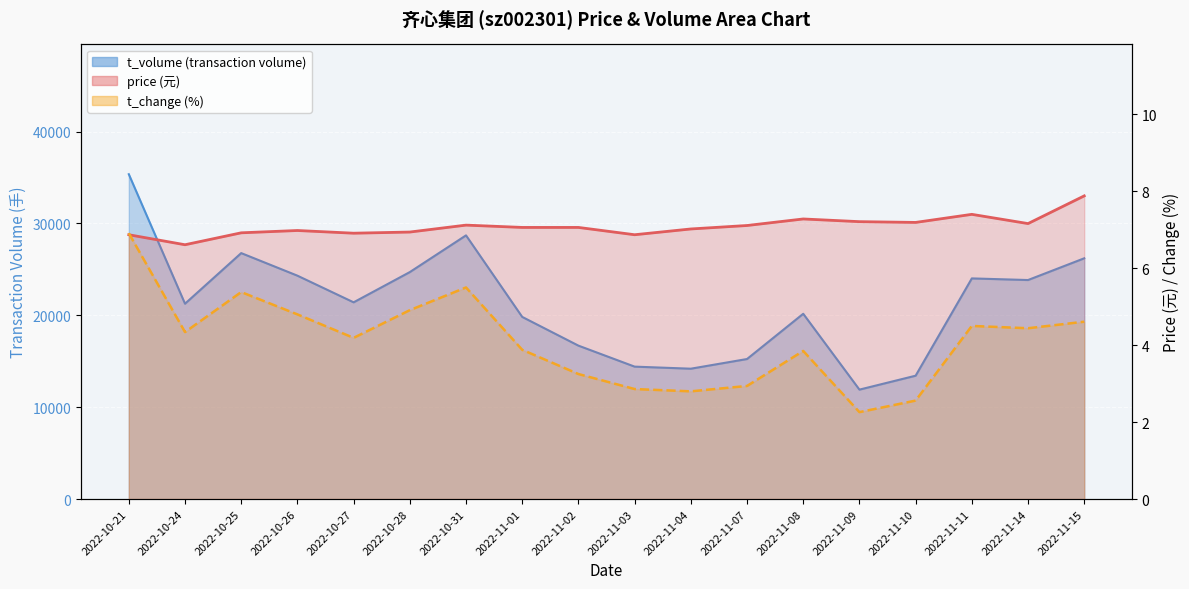

Where is the first local maximum for t_change?

2022-10-25